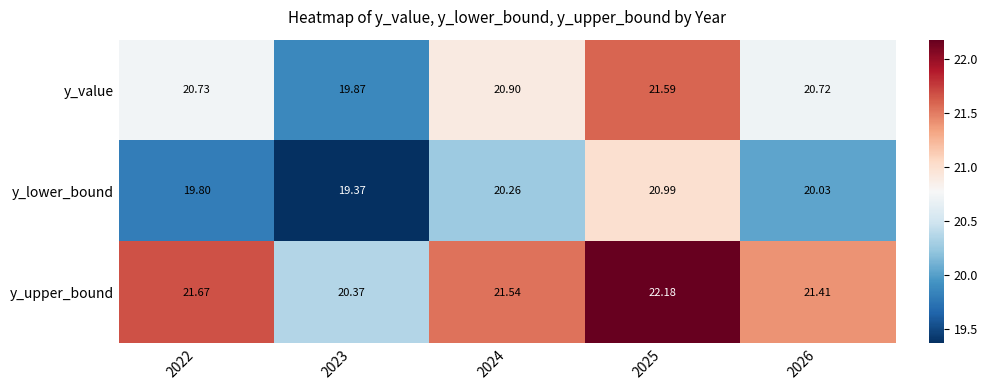

Which series has the largest total across all categories?

y_upper_bound